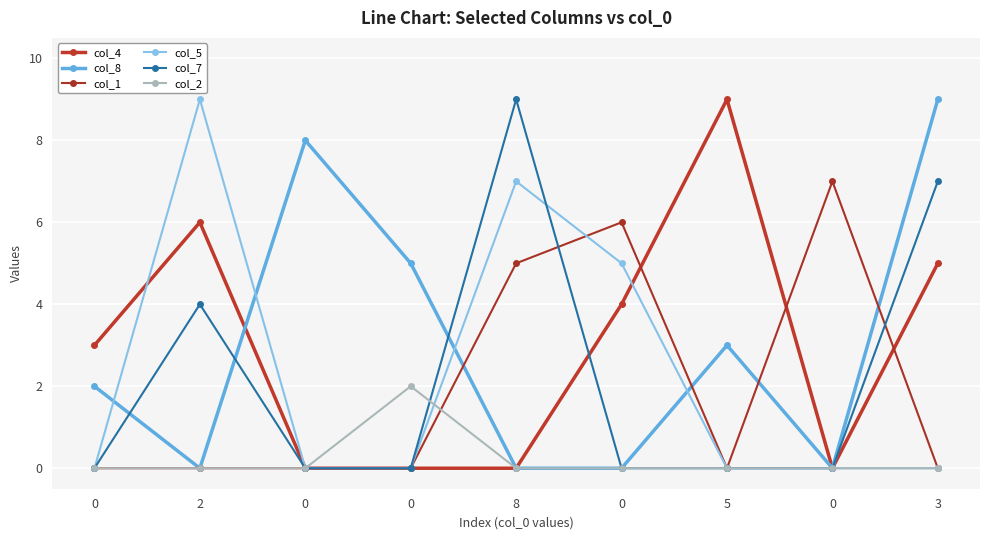

How many interior local peaks does the col_4 series have?

2